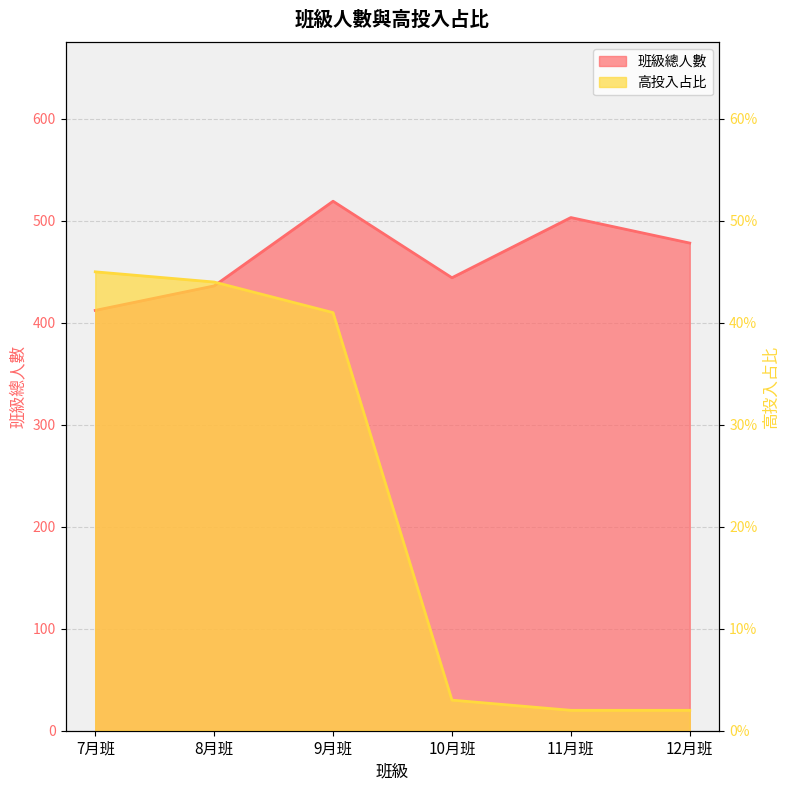

What are all the series names shown in the legend?

班級總人數, 高投入占比